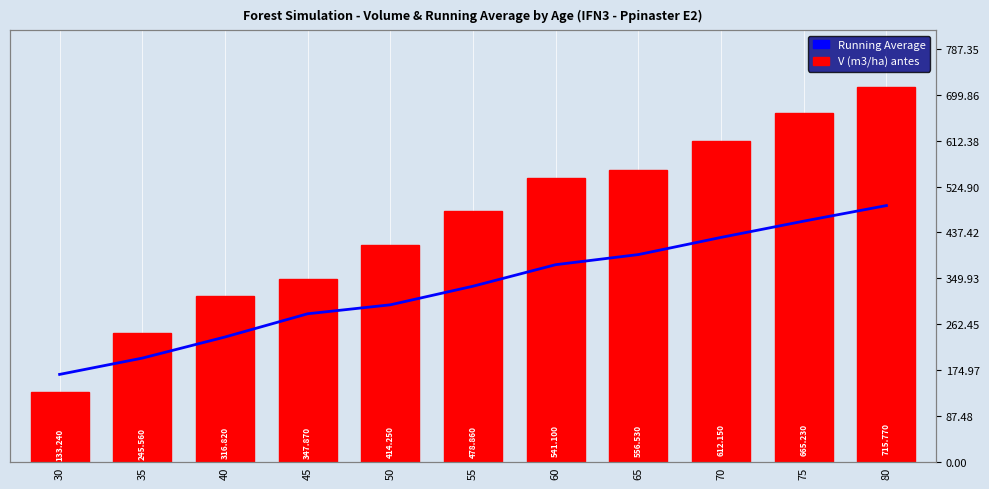

Which category has the highest value in the Running Average series?

80